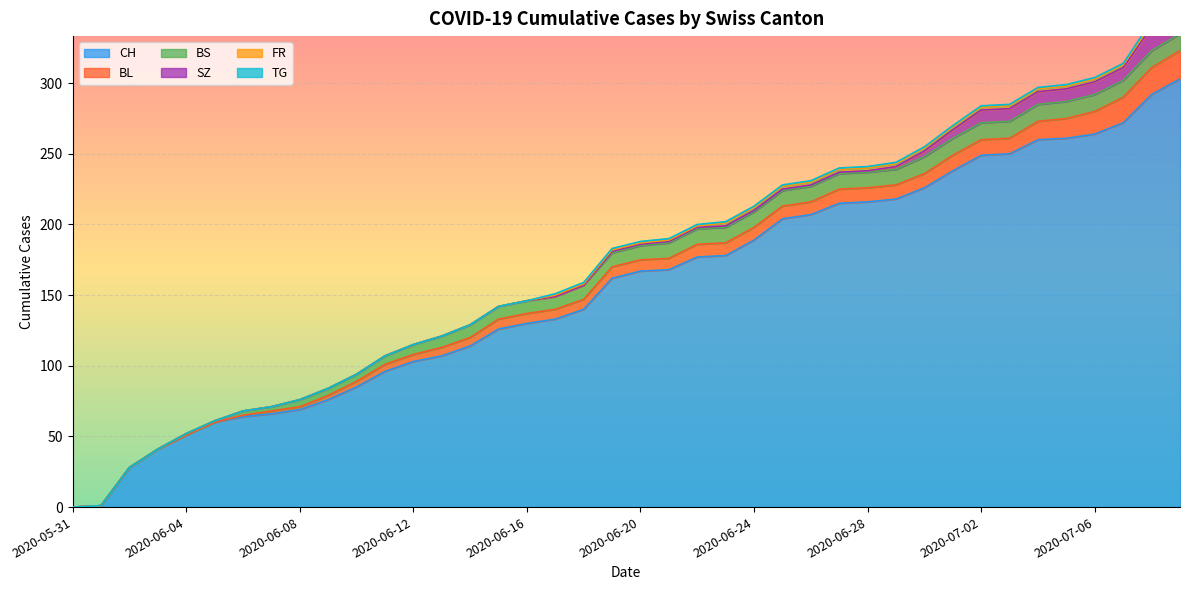

True or false: CH and SZ intersect in this chart.

False